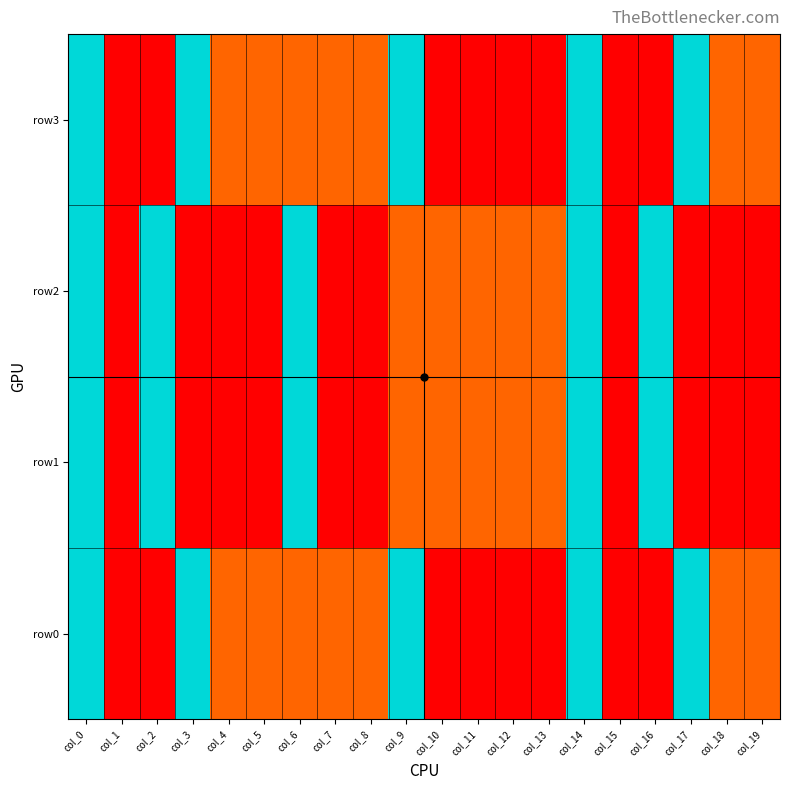

Rank the series at col_9 from highest to lowest value.

row0, row3, row1, row2